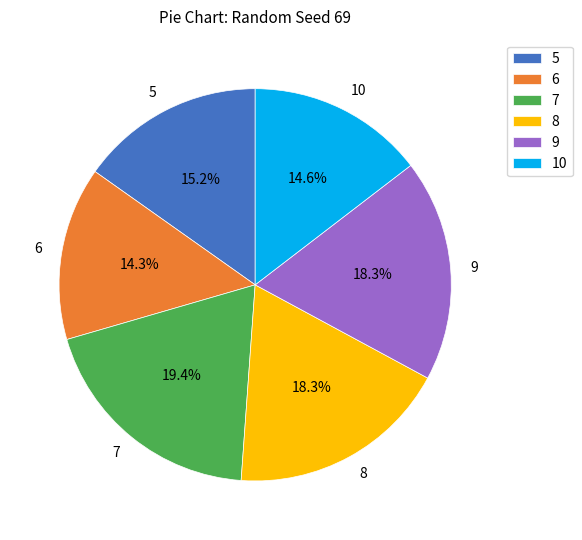

How many segments does this pie chart have?

6